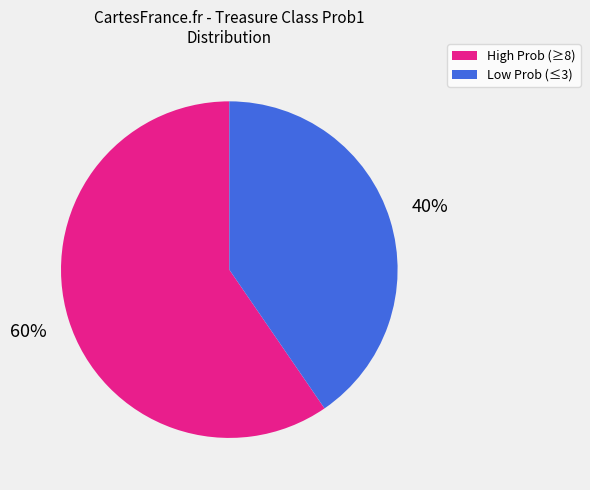

Count the number of slices in the pie.

2